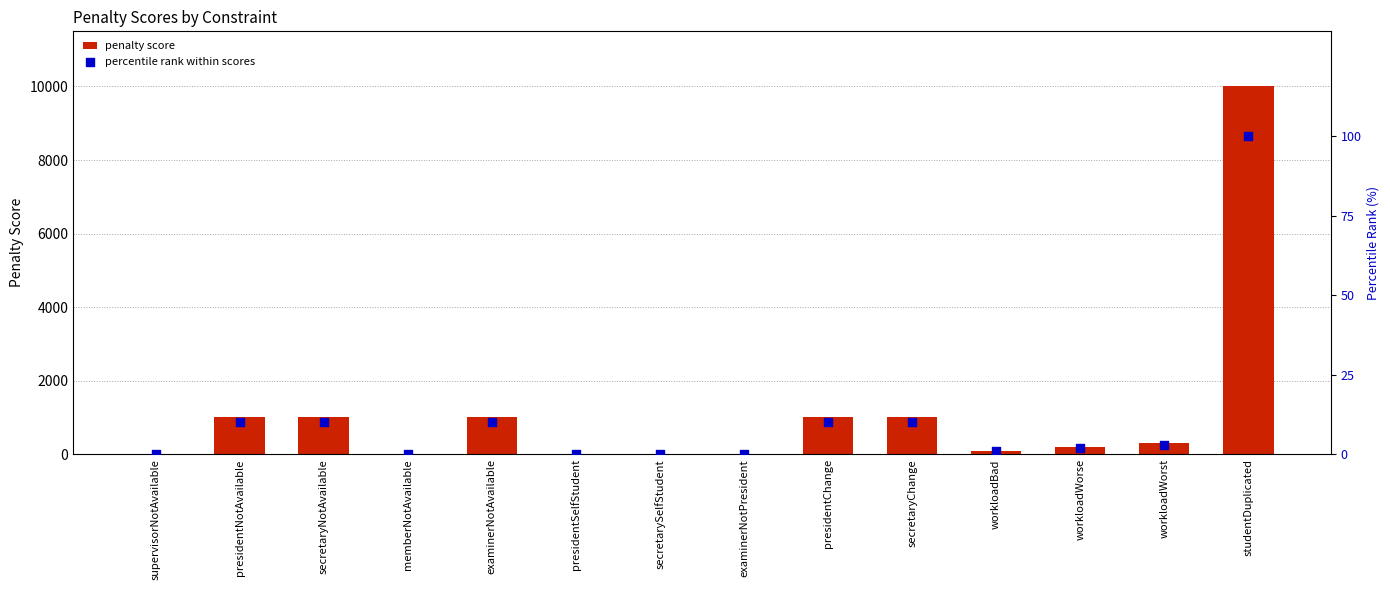

Which series has the widest spread of Y values?

penalty score